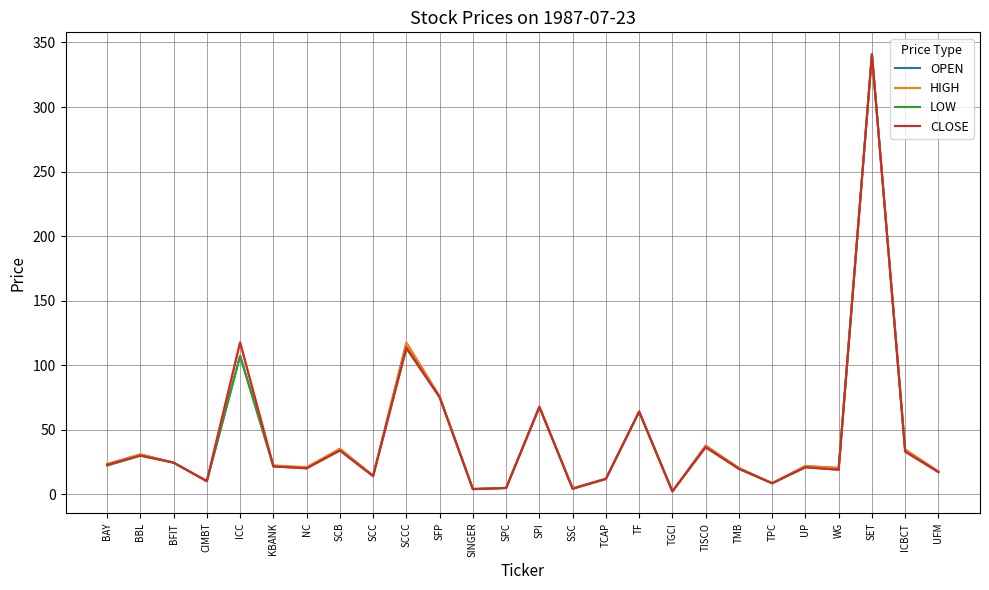

Is the value of CLOSE at CIMBT greater than the value of LOW at UFM?

No